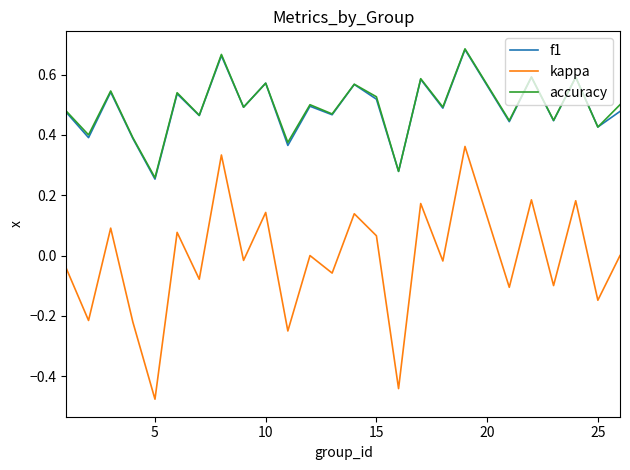

Which series has the largest range (max minus min)?

kappa